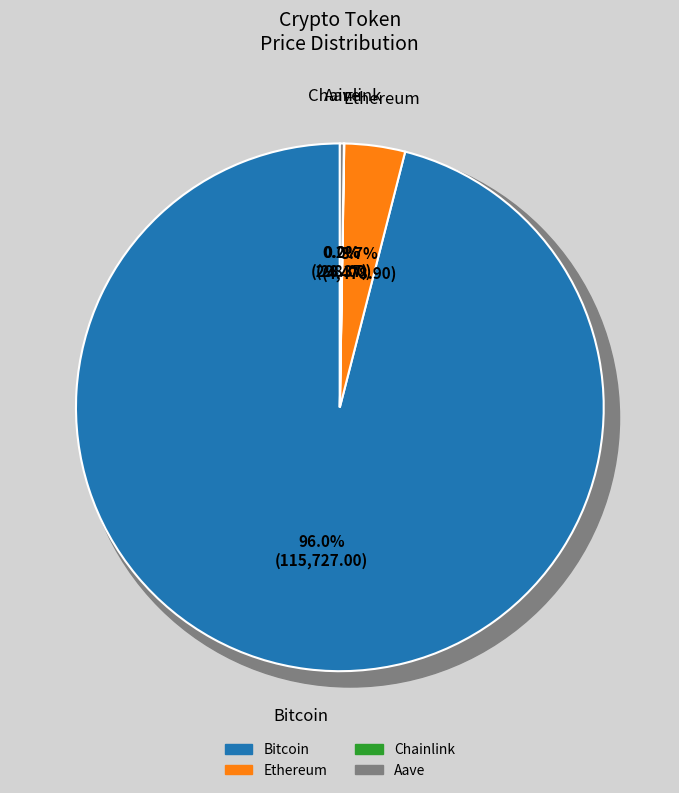

How many segments does this pie chart have?

4